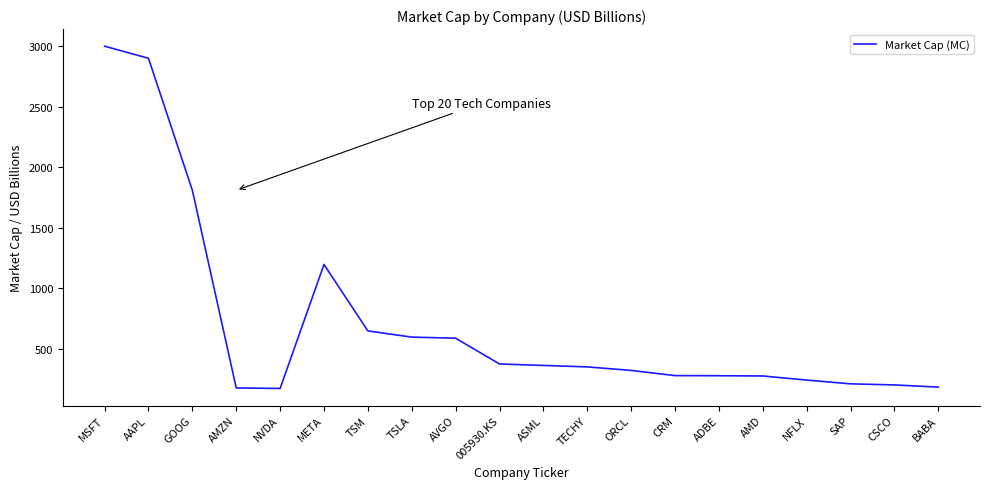

What is the average value?

709